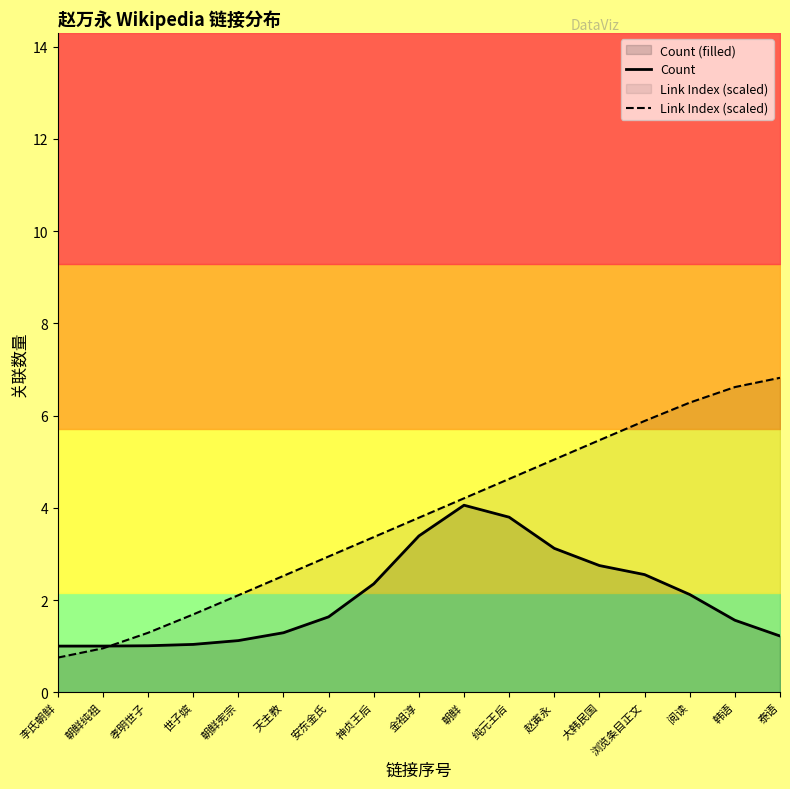

What is the label of the 13th point from the left?

大韩民国